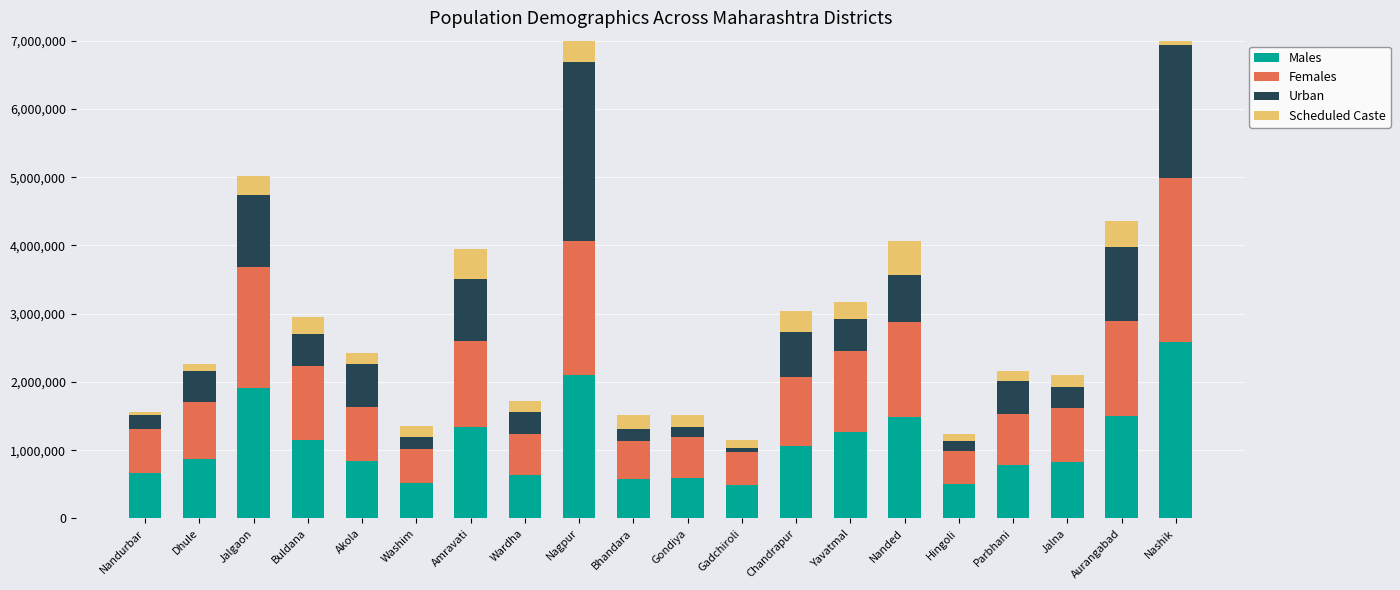

What is the sum of all Urban values?

12988597